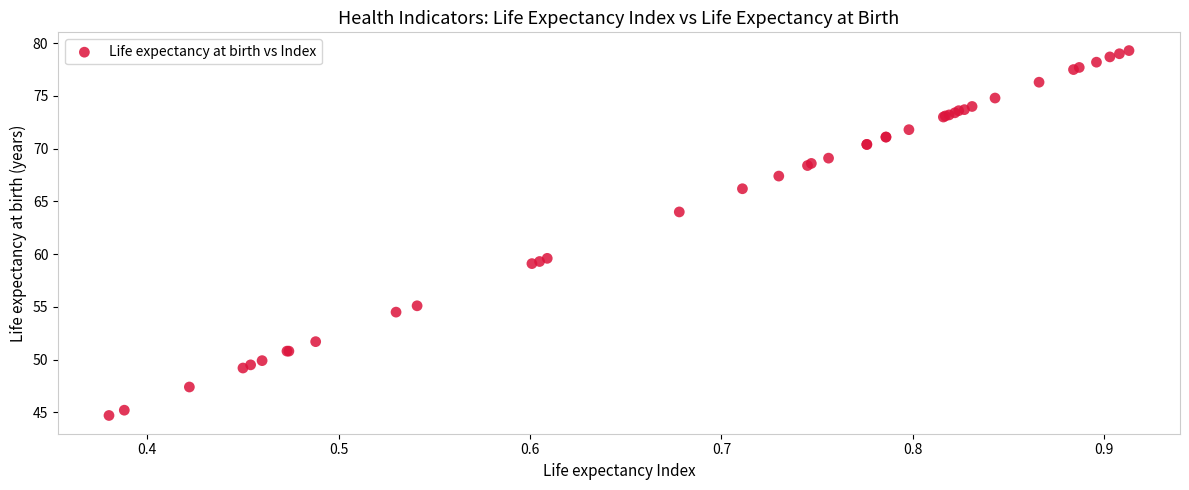

What Y value in the scatter plot is closest to 62?

64.0